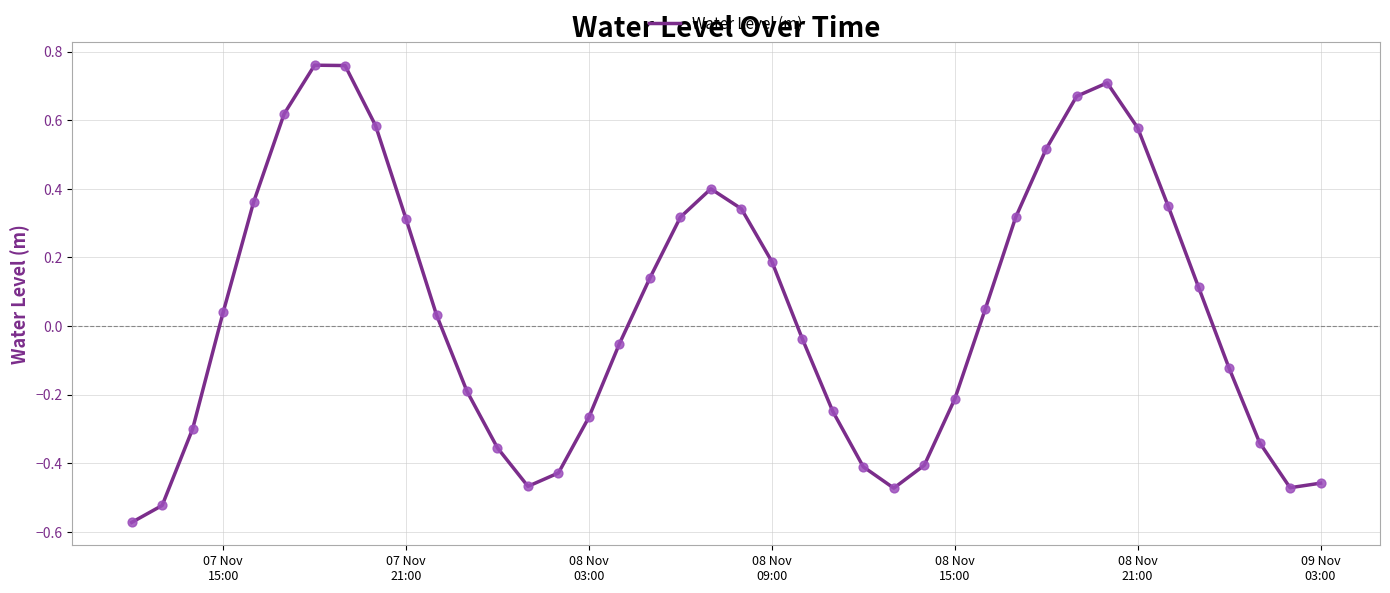

What is the difference between the maximum and minimum values?

1.3